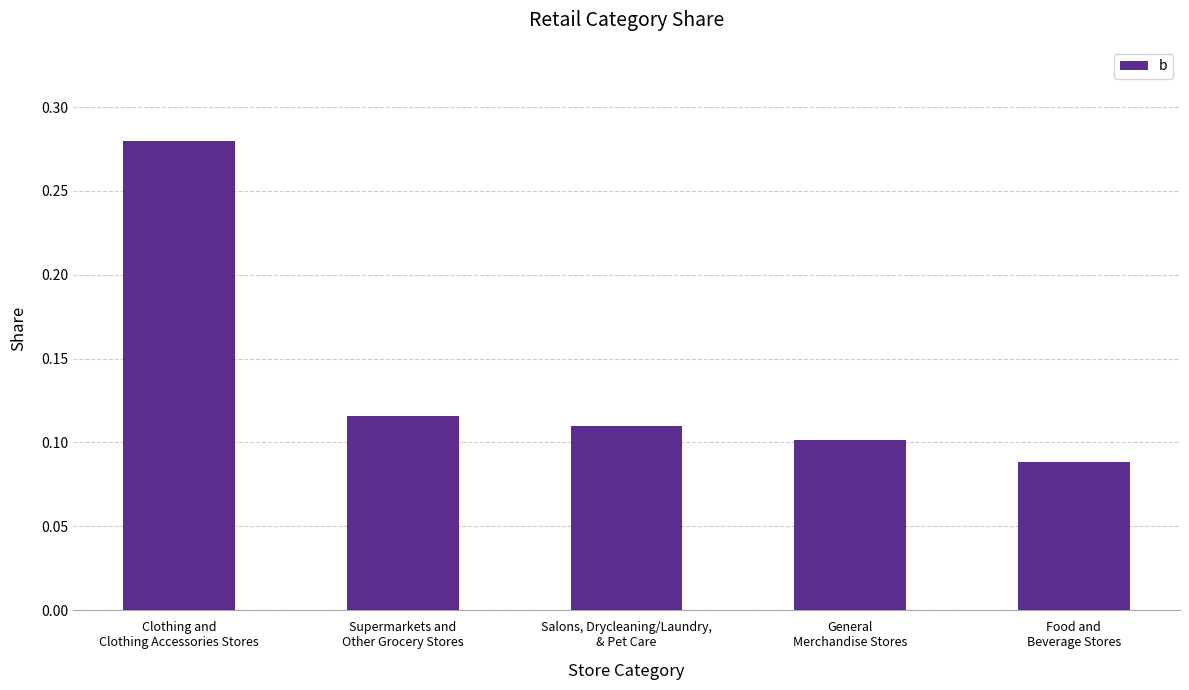

Are the bars grouped side by side (vs. stacked)?

No